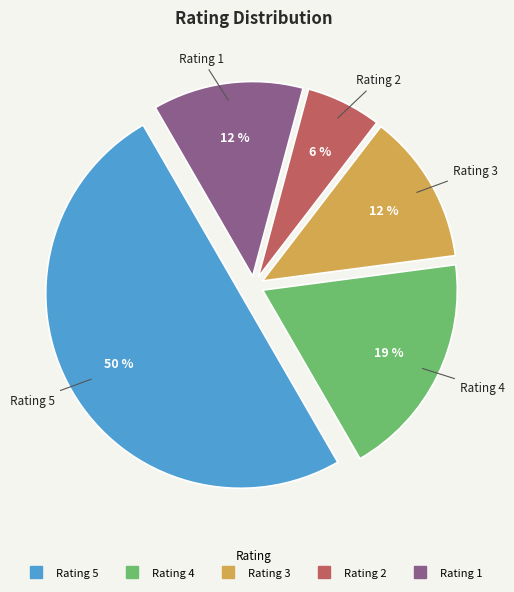

To the nearest percent, what is the average slice percentage?

20%